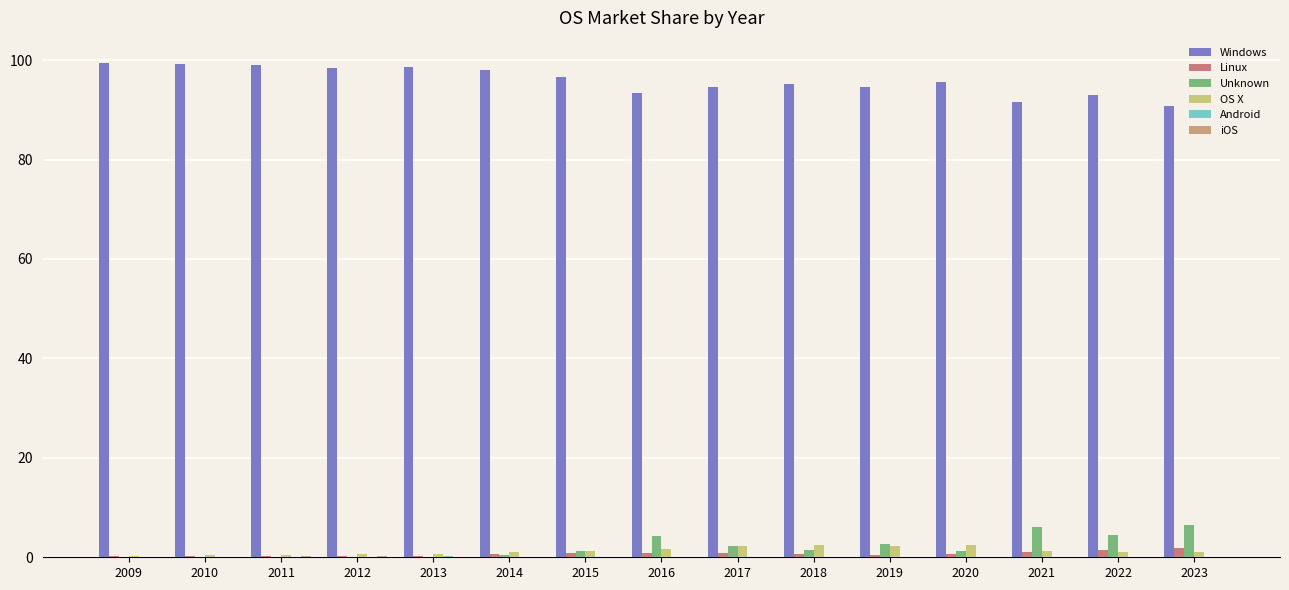

Are the bars horizontal?

No